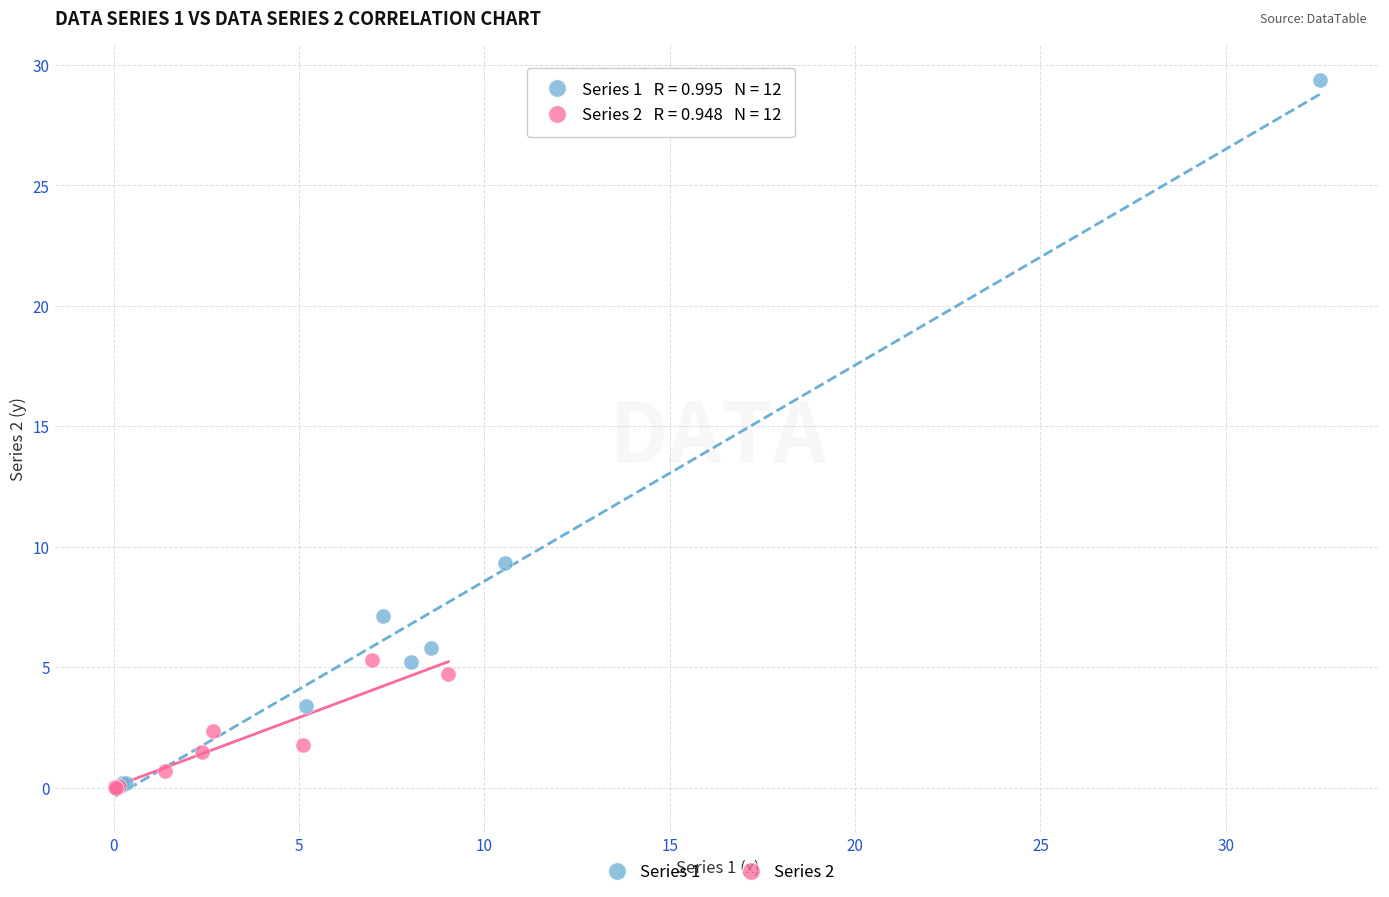

Which series reaches the maximum Y coordinate?

Series 1